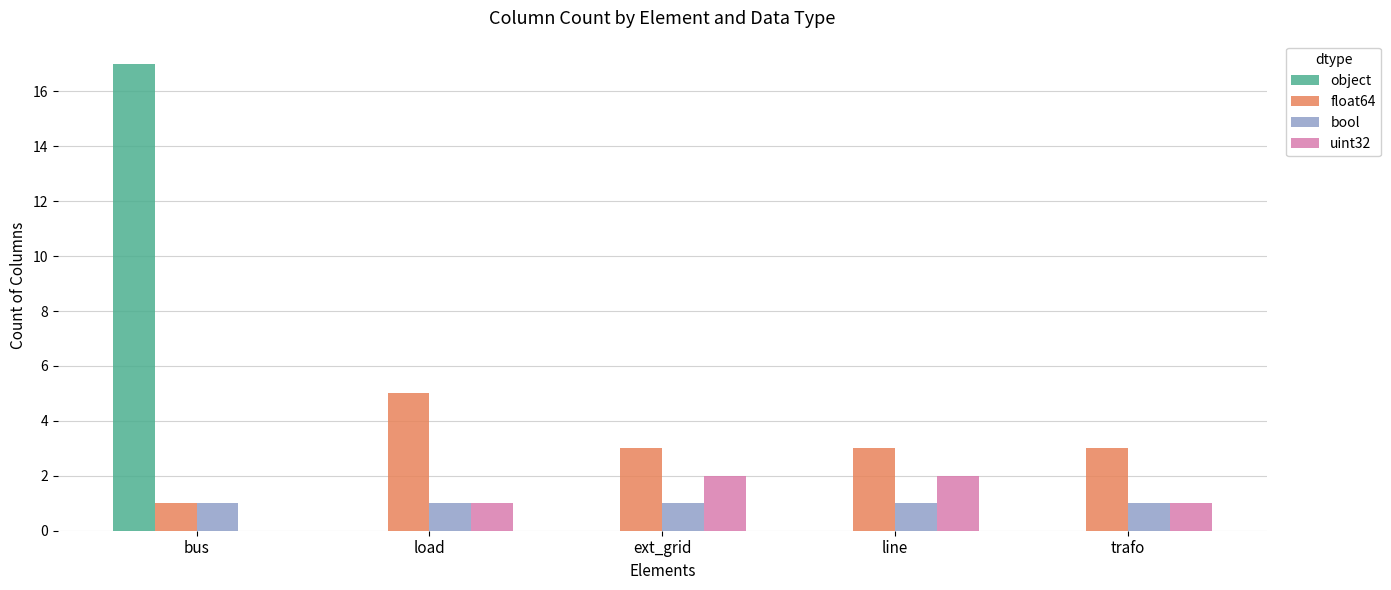

Which series changed the most between bus and load?

object